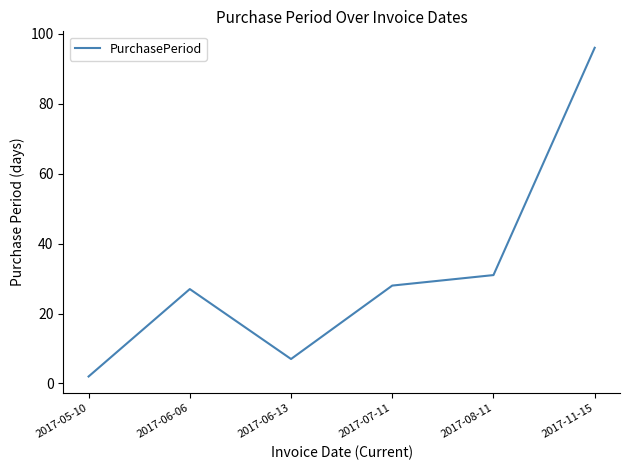

Reading left to right, extract all data points from this chart.

2	27	7	28	31	96